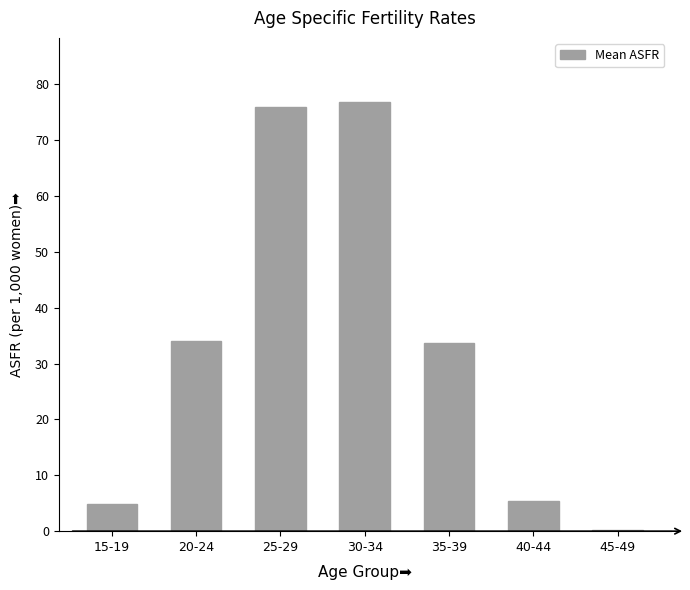

Between 40-44 and 20-24, which is larger?

20-24